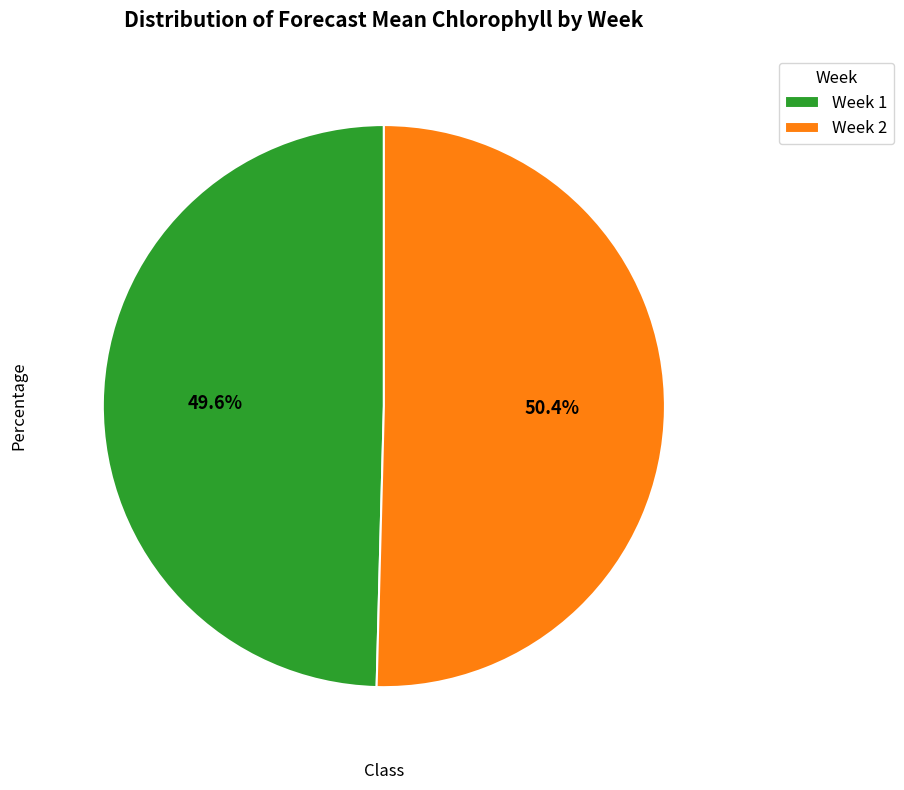

Does Week 2 account for over 50% of the chart?

Yes